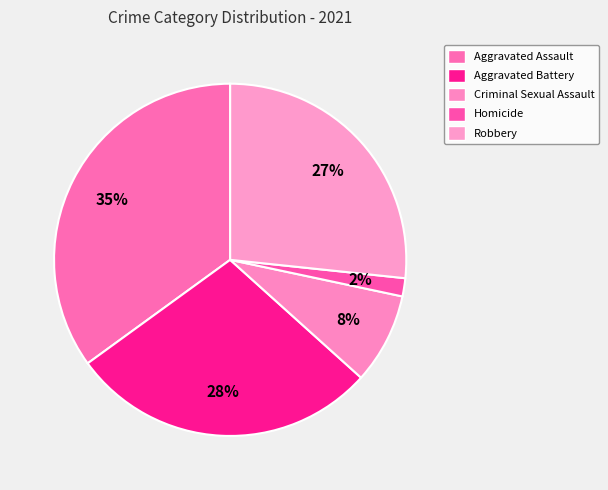

Does Criminal Sexual Assault represent more than half of the total?

No